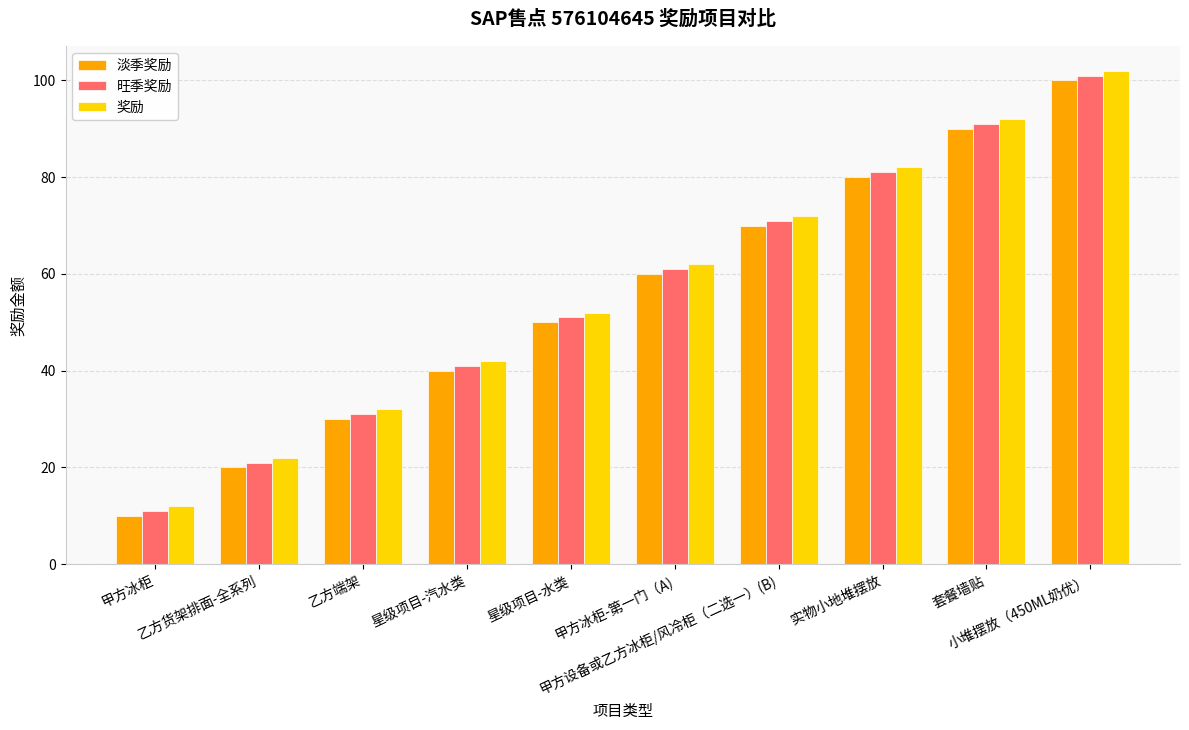

How many categories are shown in the chart?

10